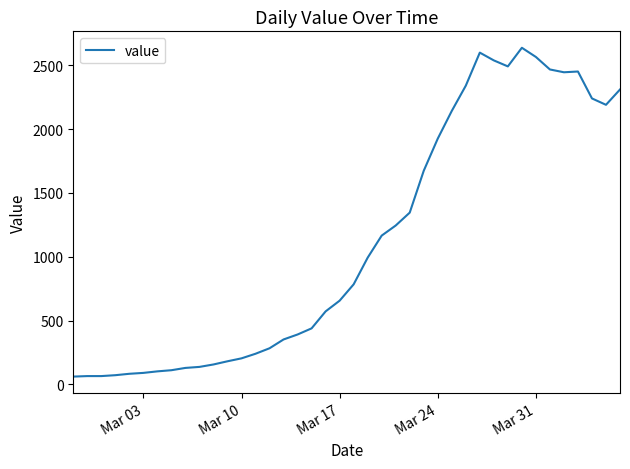

What is the maximum value shown in the chart?

2638